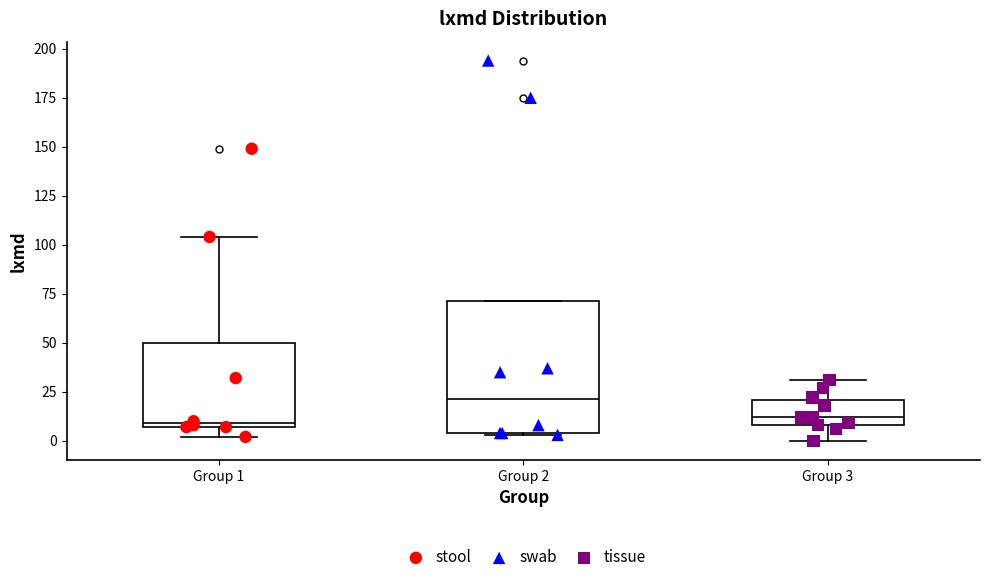

Which box's median line is the highest?

Group 2